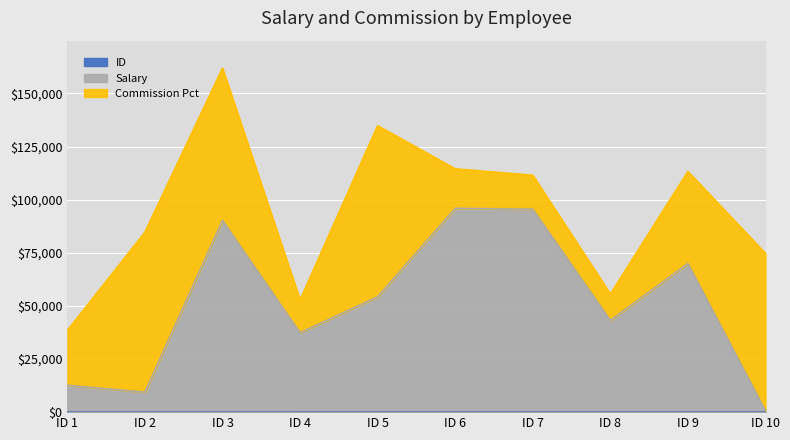

How many lines are shown in the chart?

3